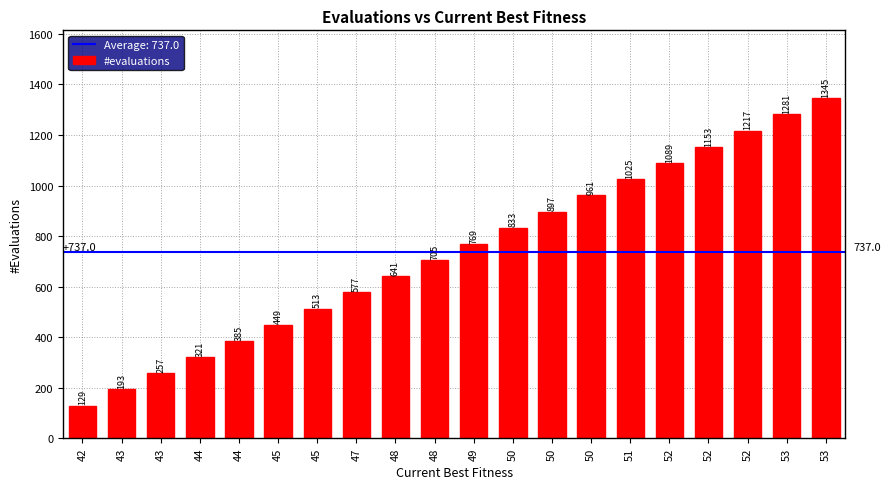

Which category has the highest value across all series?

53